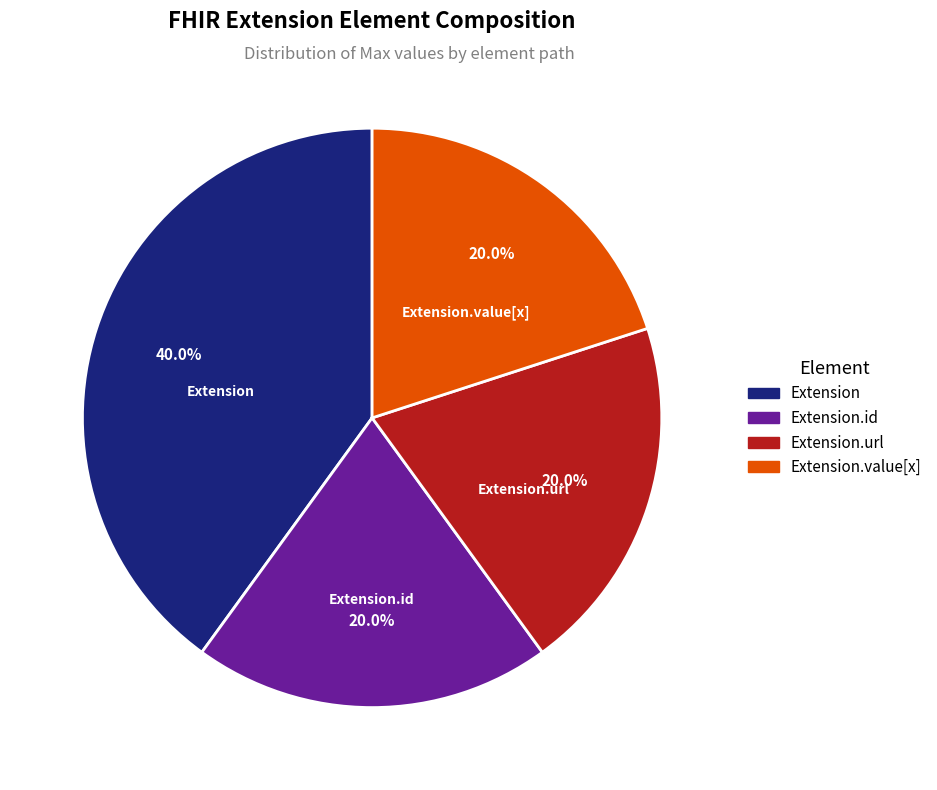

Which slice is the largest?

Extension